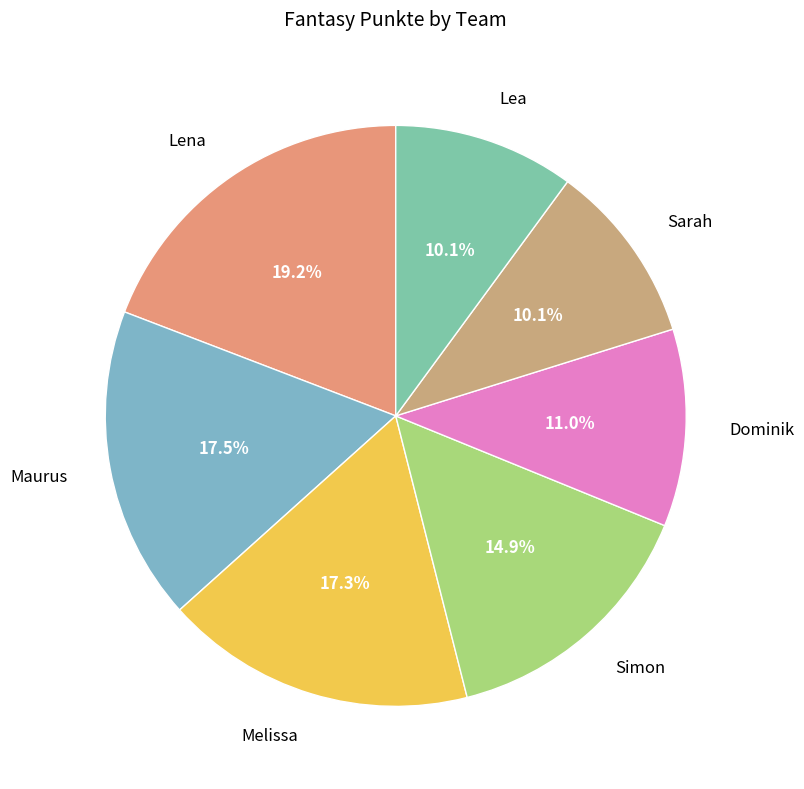

Between Simon and Melissa, which is larger?

Melissa